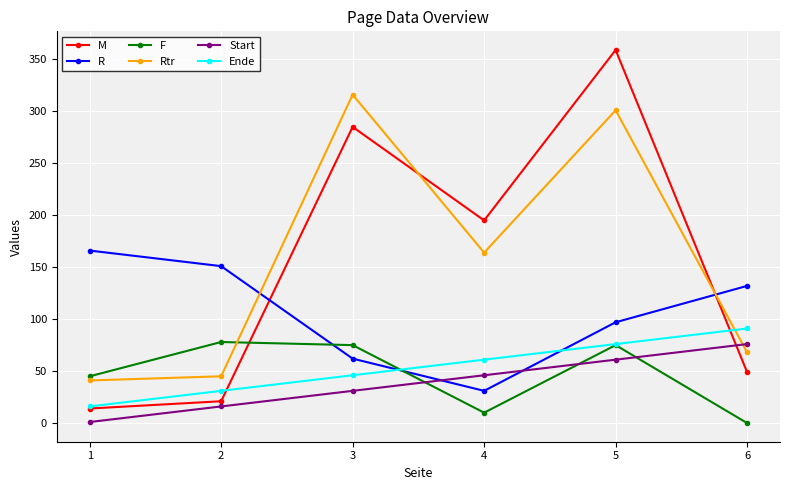

Where do F and M first cross each other?

2 and 3